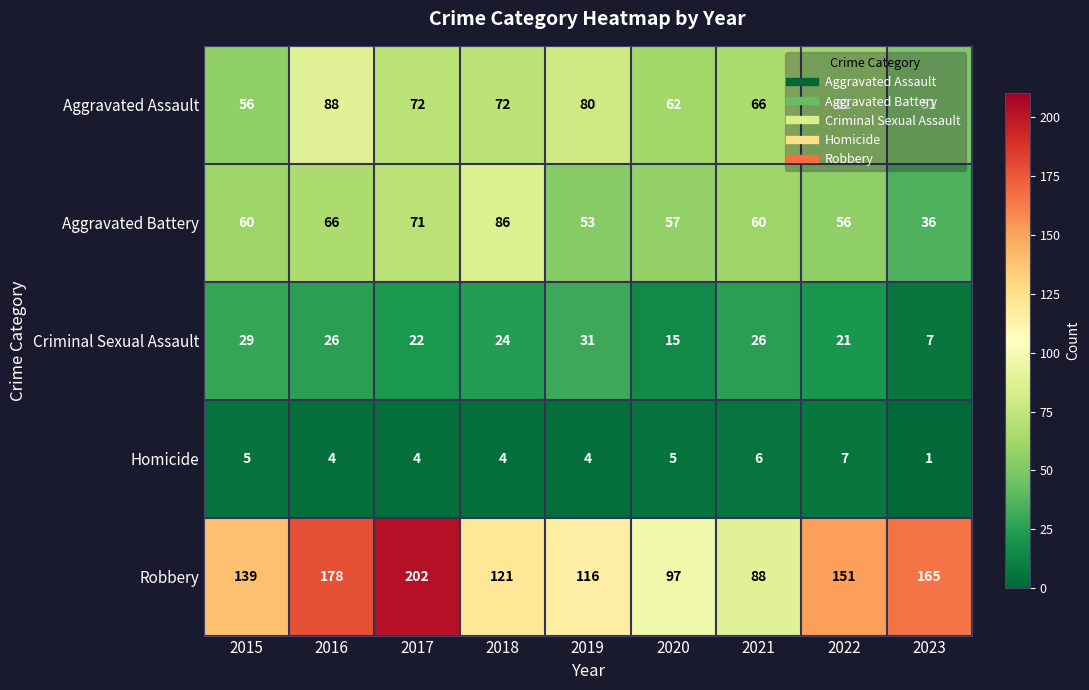

Which series has the largest range (max minus min)?

Robbery